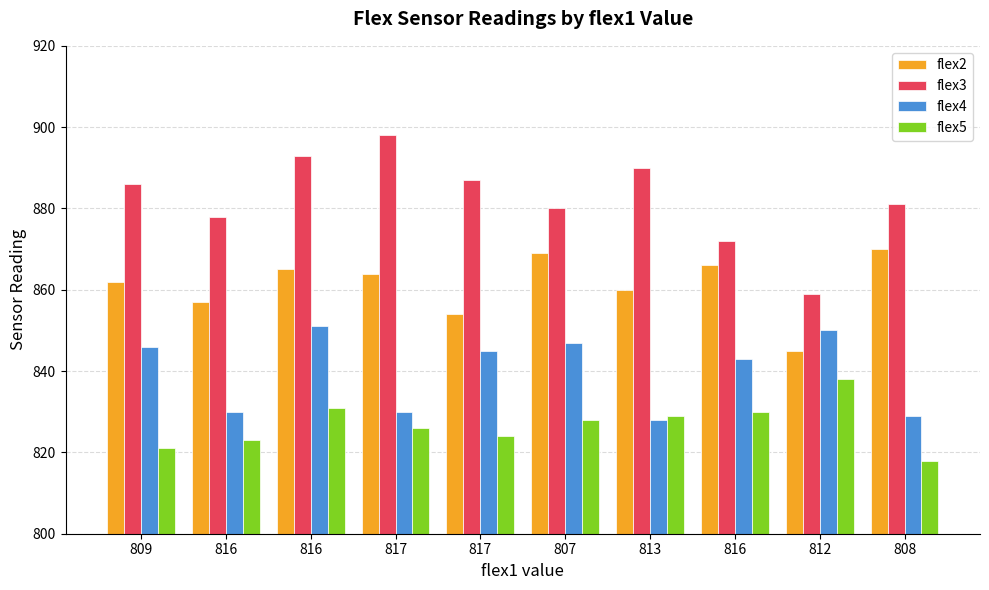

What is the value of the flex5 bar at the 4th from the left?

826